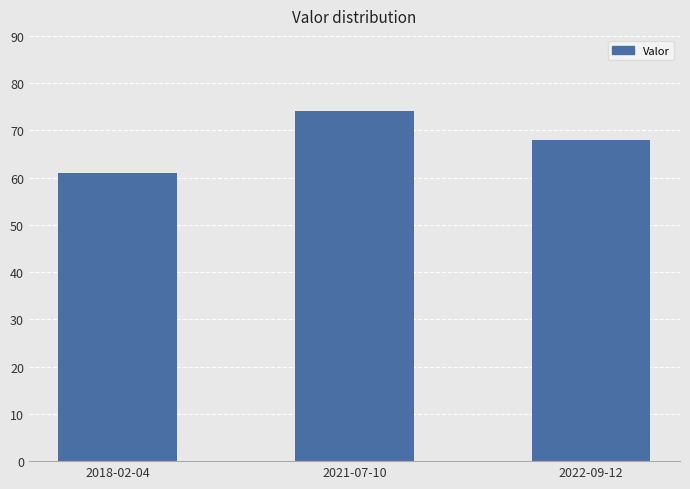

Which category has the lowest value across all series?

2018-02-04